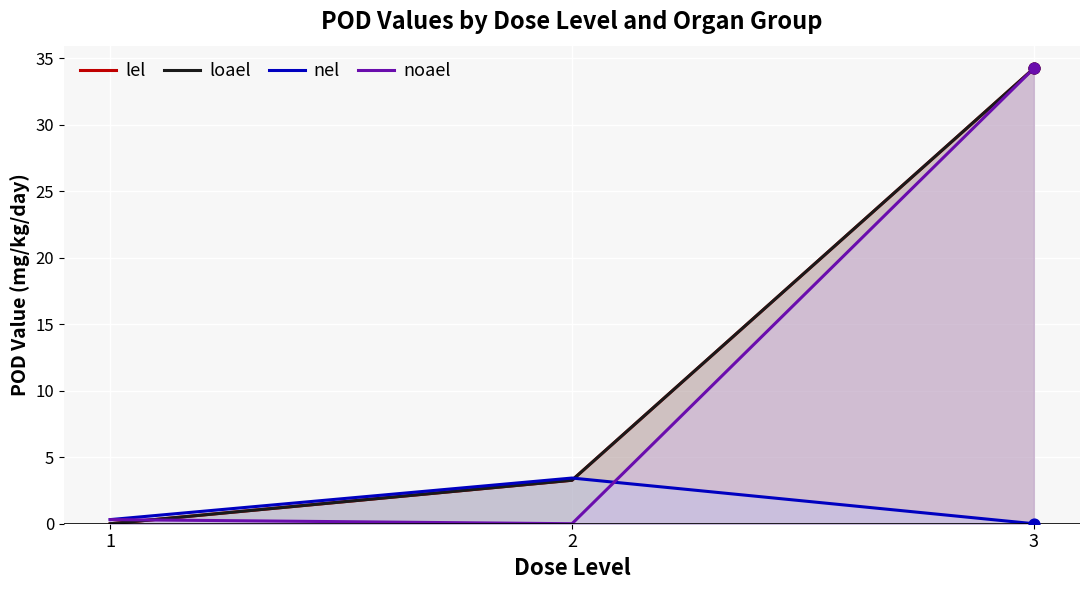

Which series has the widest spread of Y values?

lel